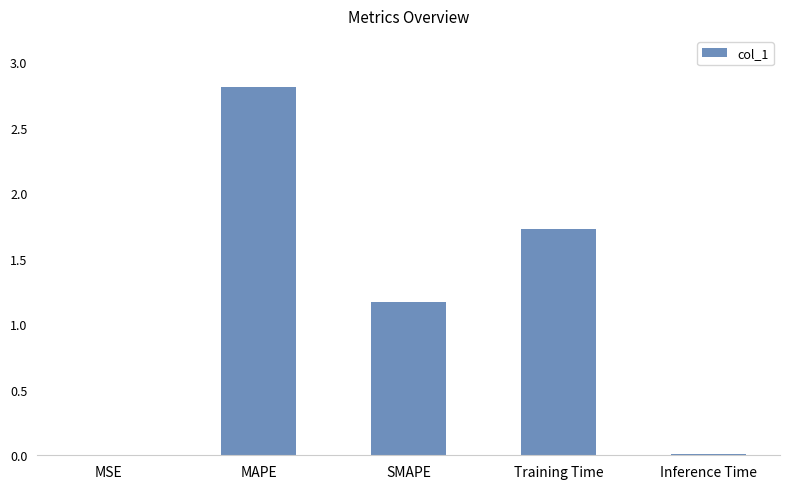

At which category does the chart reach its peak across all series?

MAPE